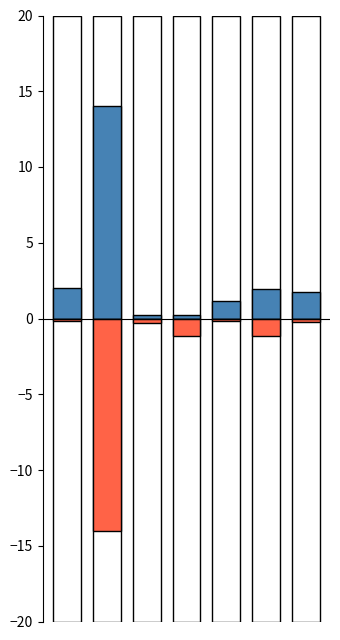

Reading left to right, extract all data points from this chart.

Receptor-expressing cells: 2.0	14.0	0.2	0.2	1.1	1.9	1.8
Receptor detection rate (neg): -0.2	-14.0	-0.3	-1.2	-0.2	-1.2	-0.2